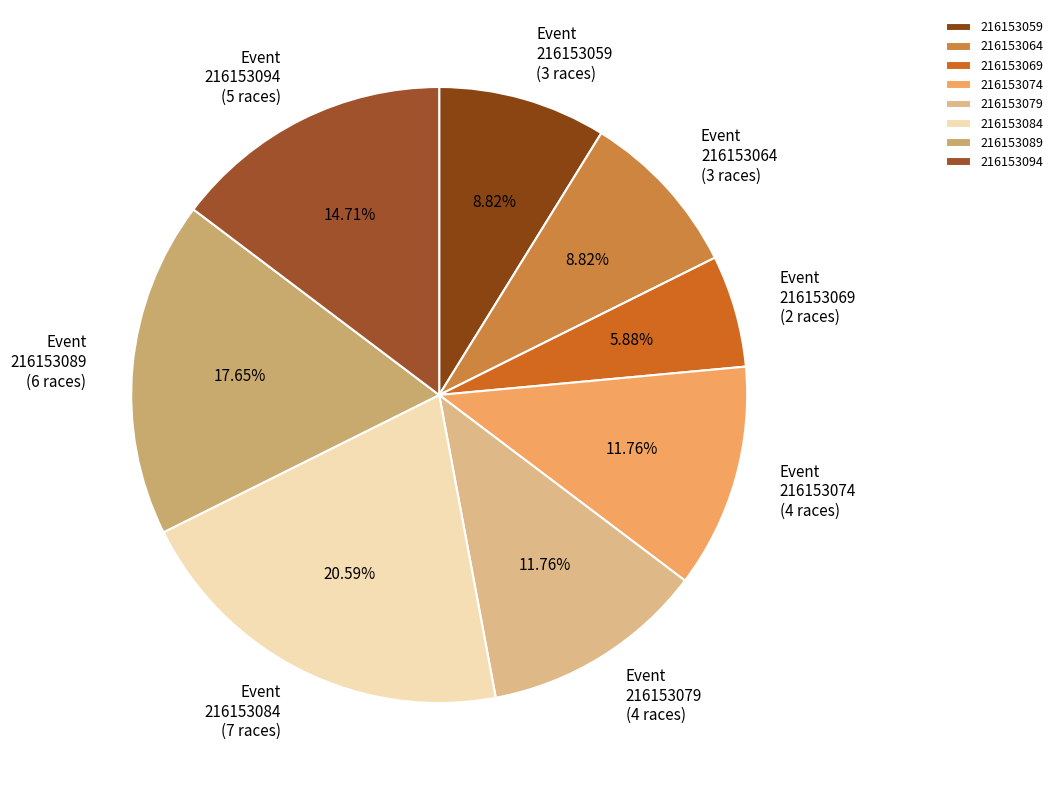

The 216153094 slice represents 15% of the pie. True or false?

True